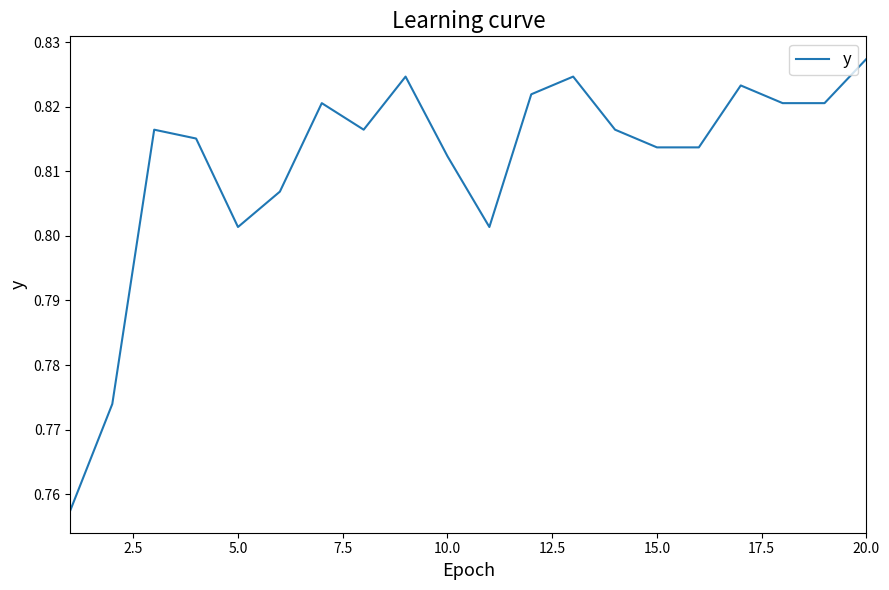

At which category does the data reach its first local valley?

5.0